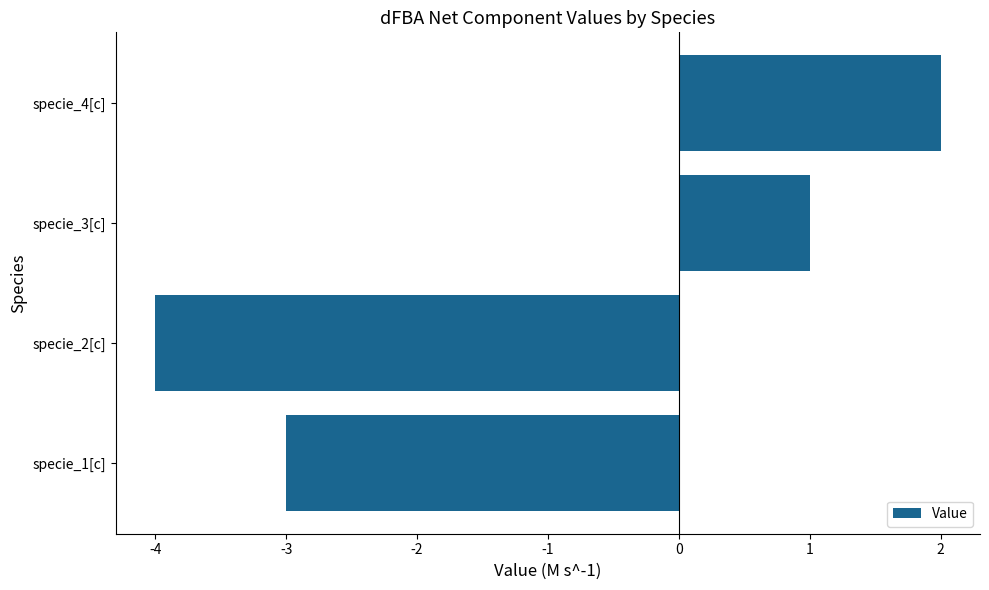

What is the change in value from specie_1[c] to specie_4[c]?

+5